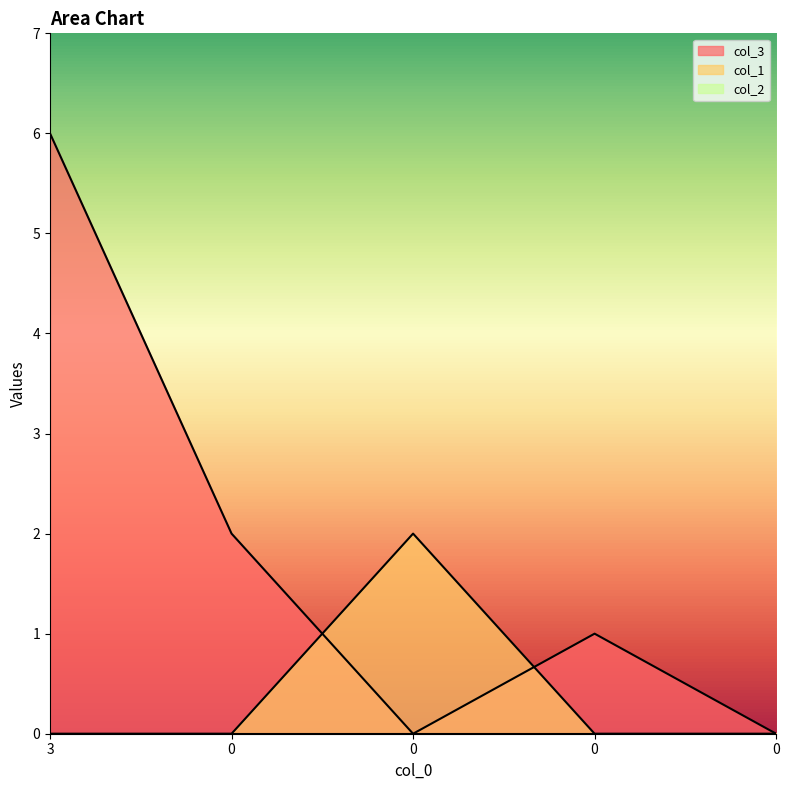

What is the spread (max minus min) of values at 0?

2